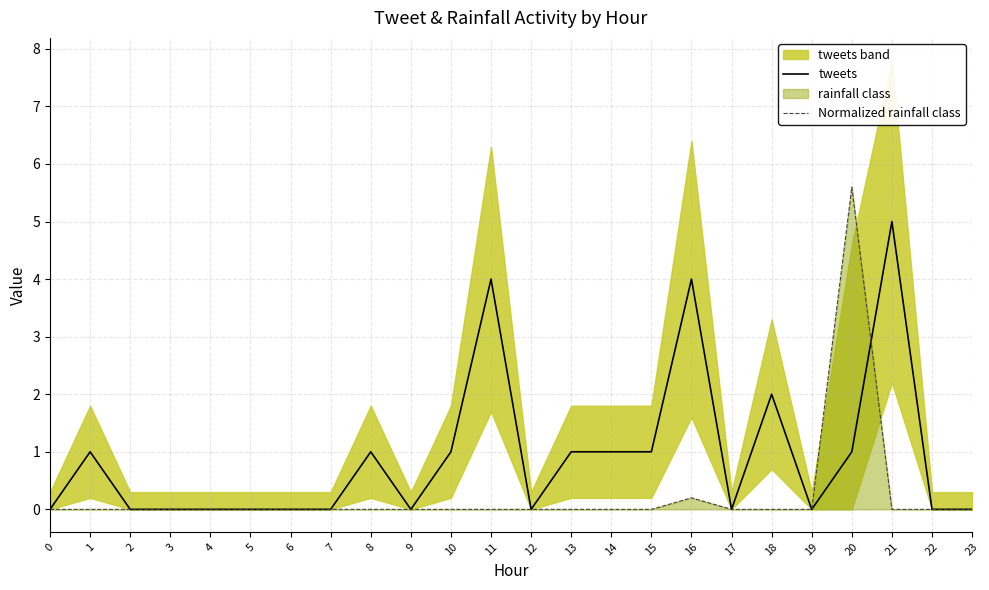

What is the difference between the second highest and minimum values in the tweets series?

4.0